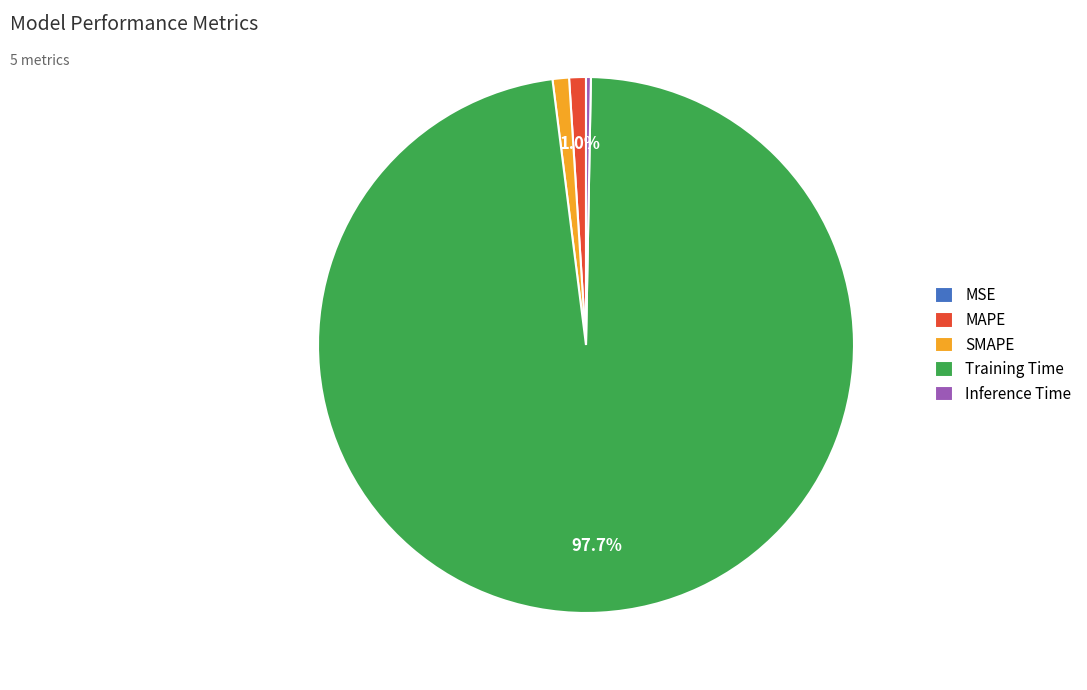

Which category accounts for the majority?

Training Time